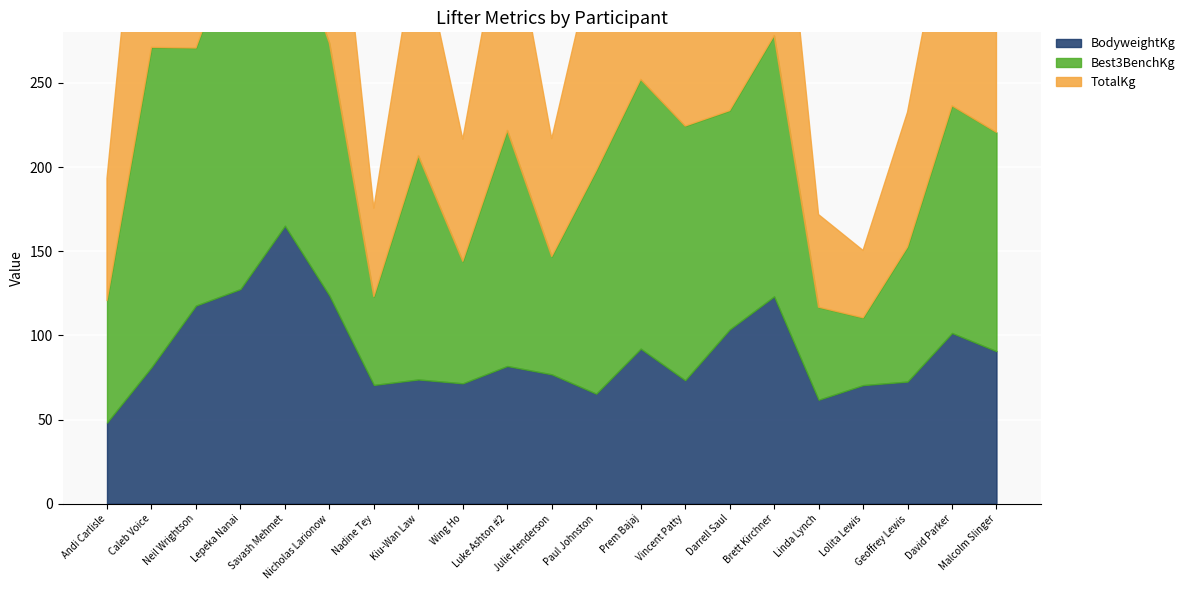

What is the total value across all series at Vincent Patty?

2339.3